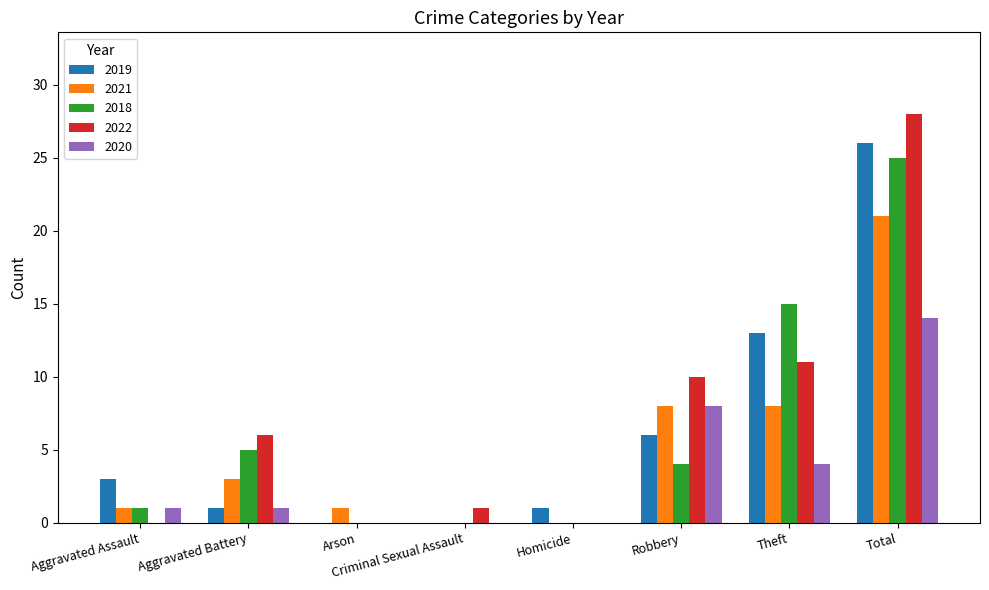

What is the maximum value shown in the chart?

28